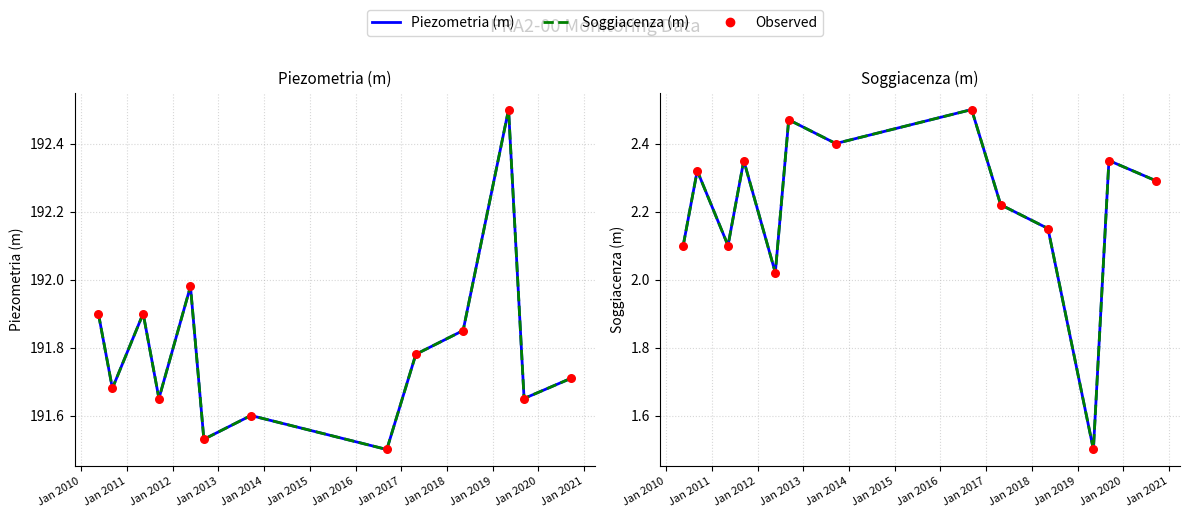

At which category is the sum across all series the highest?

Jan 2016